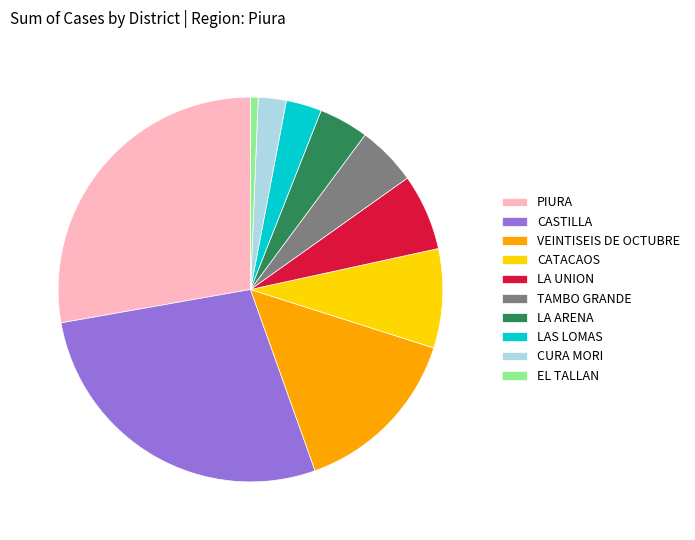

Is CURA MORI the majority of the pie?

No